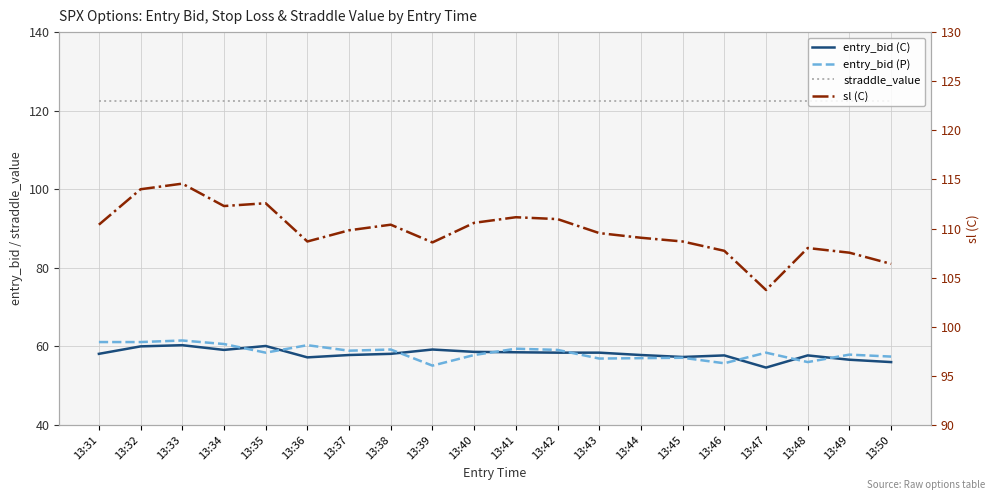

Which series has the widest spread of values?

sl (C)